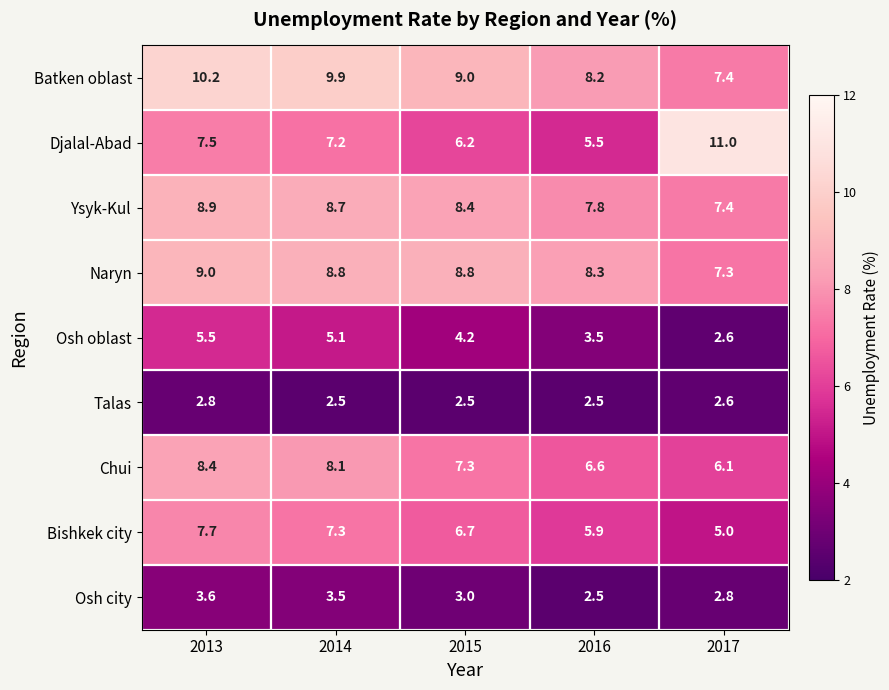

What is the sum of all Ysyk-Kul values?

41.2